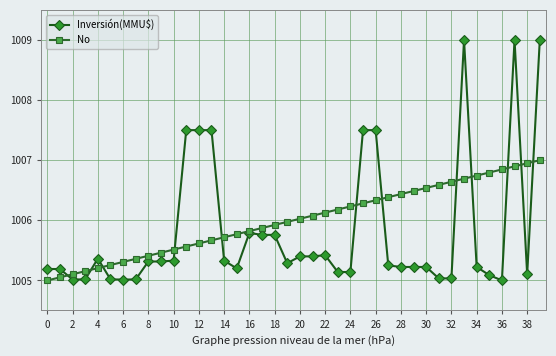

What is the maximum value shown in the chart?

1009.0